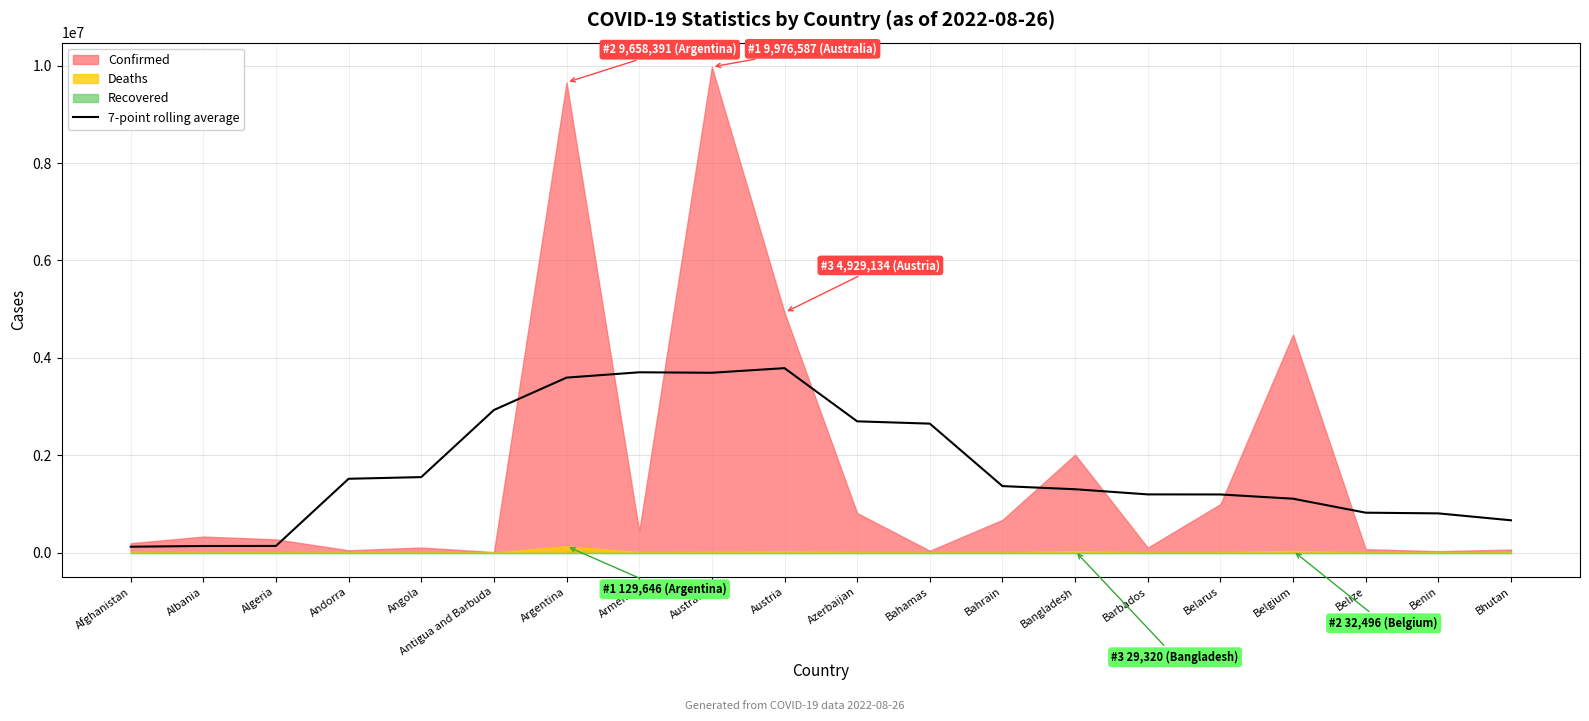

What is the highest value of the 7-point rolling average series?

3787797.7